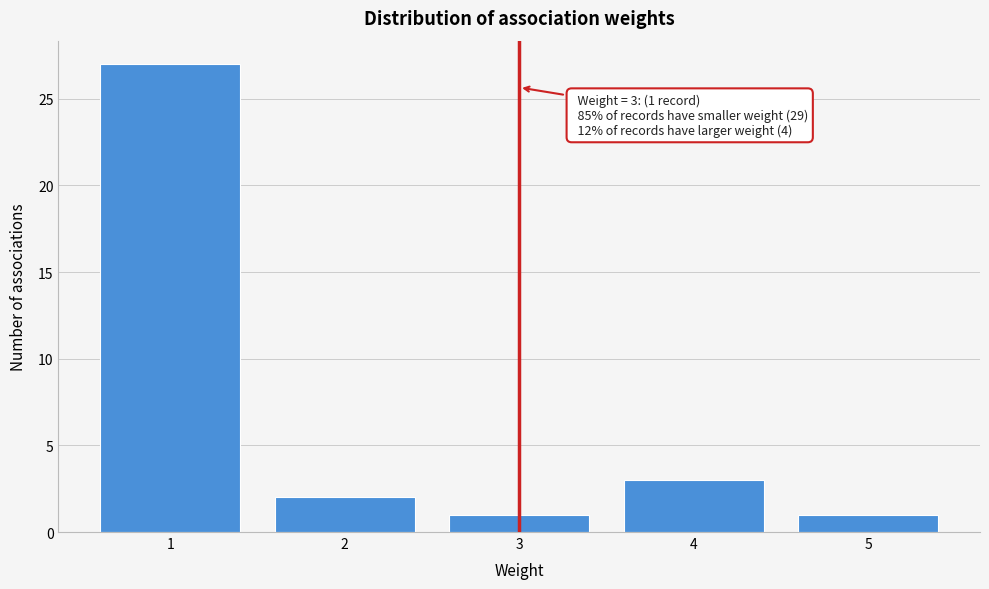

Over which range of the x-axis is the bar tallest?

0.5 to 1.5